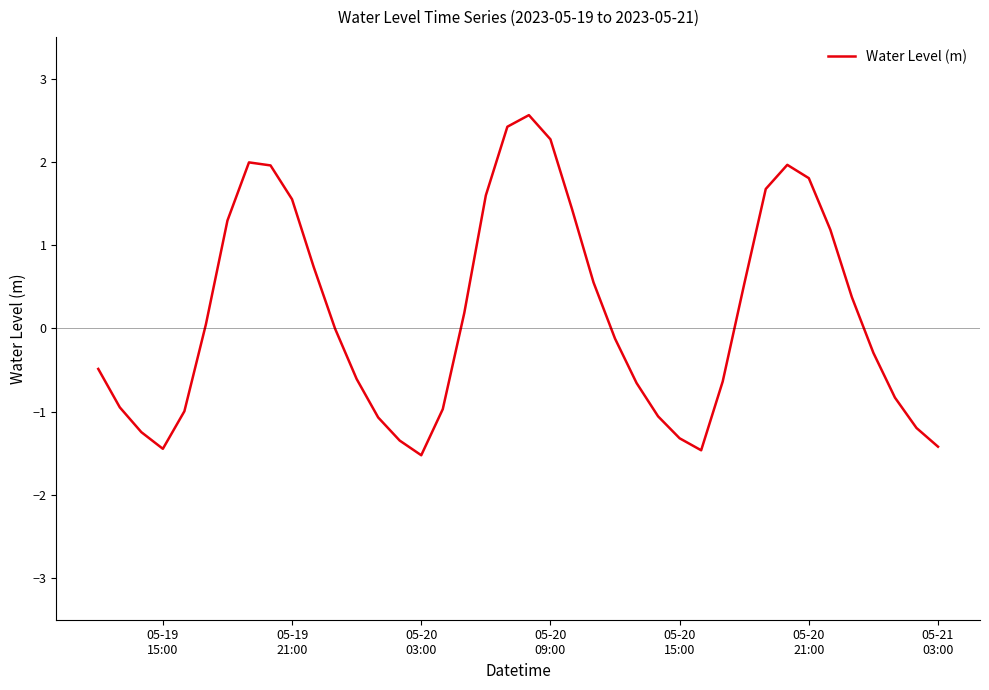

What is the smallest value displayed?

-1.5